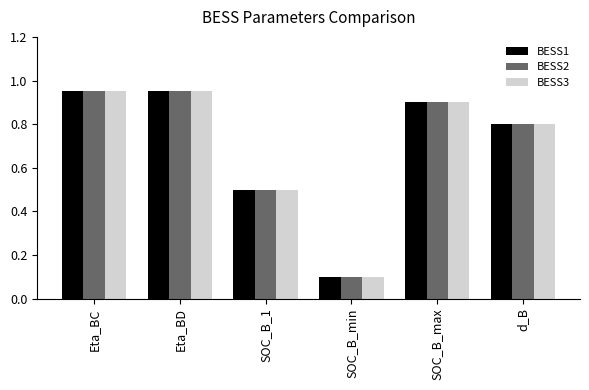

How many bars are there in total?

18